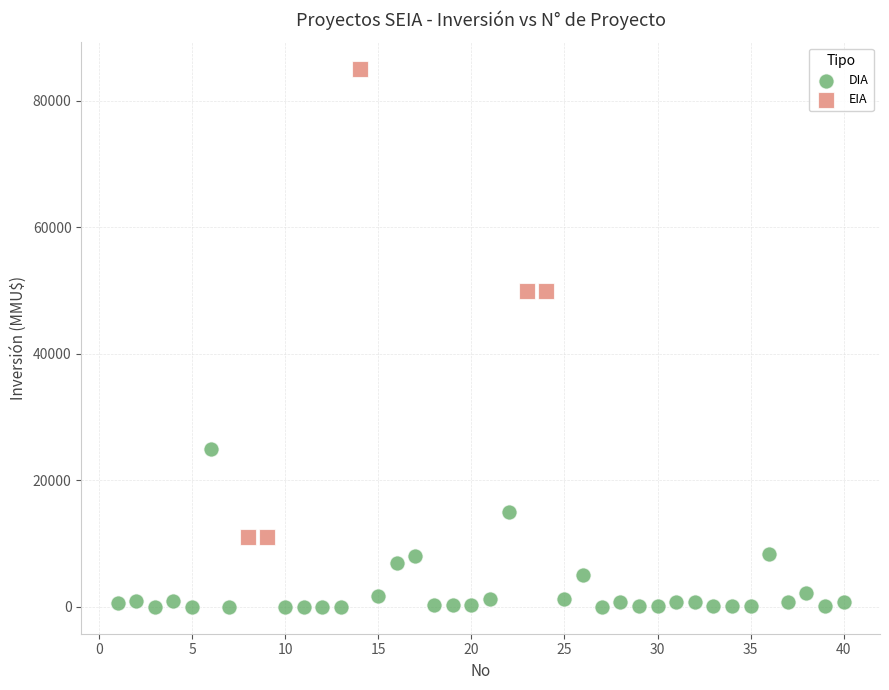

What are all the series names shown in the legend?

DIA, EIA